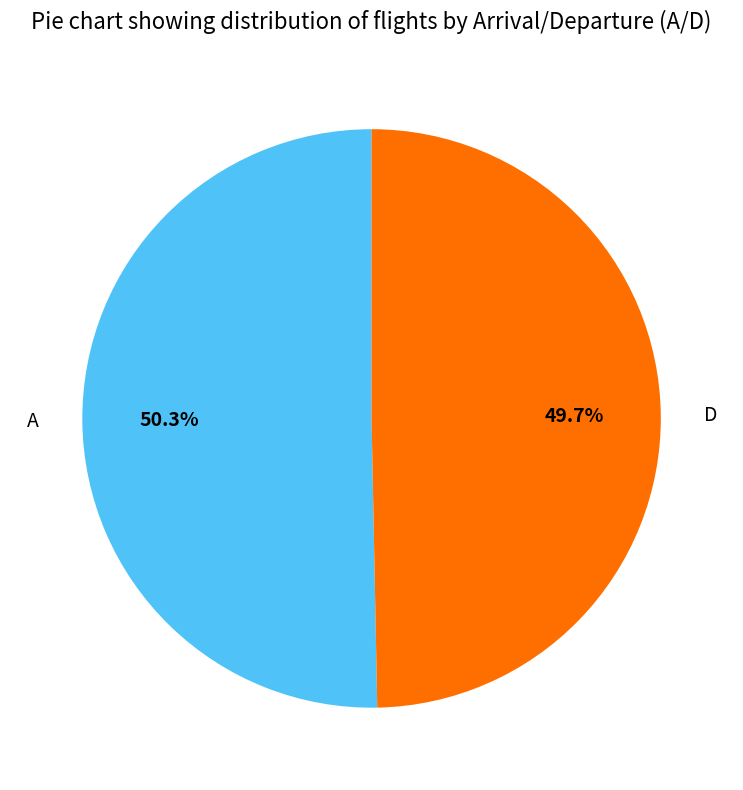

Combined, do A and D account for over 50%?

Yes